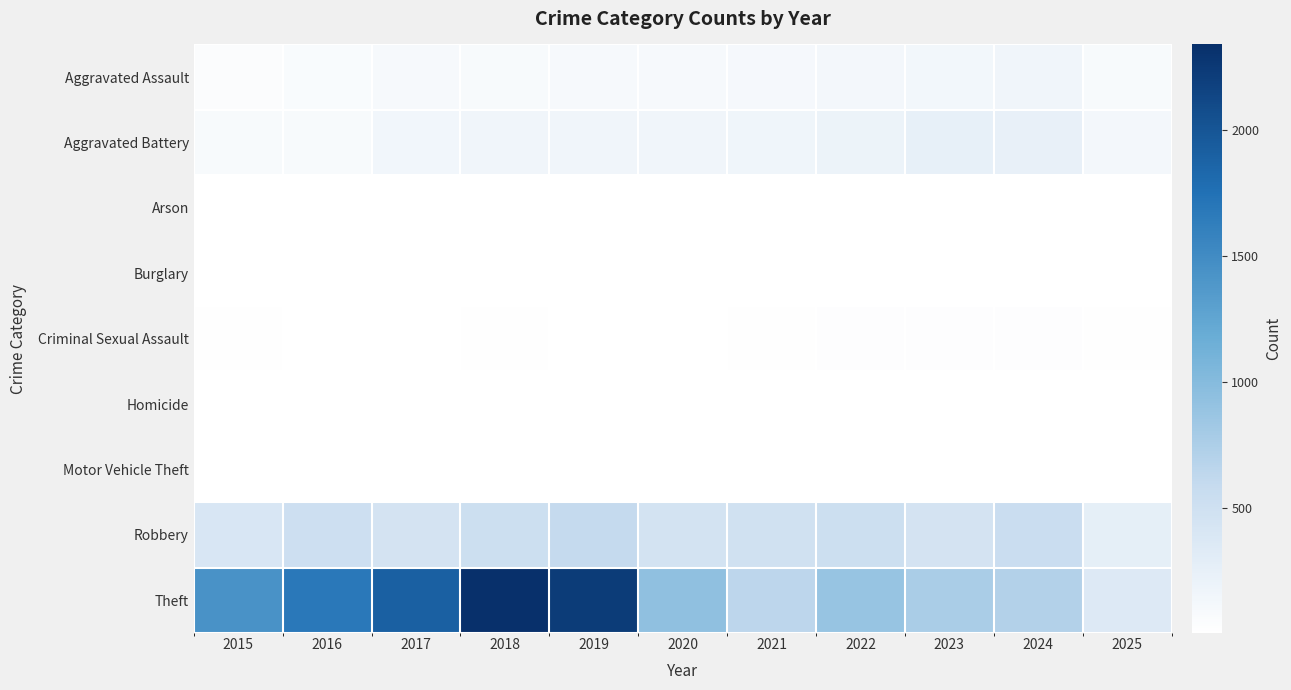

Count the number of categories in the chart.

11